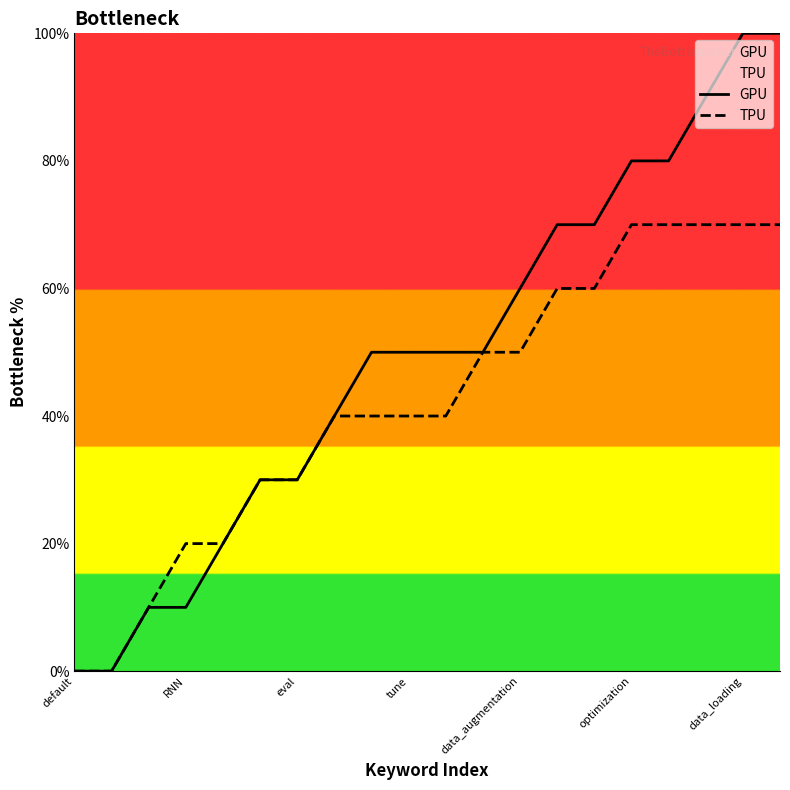

At which category does the chart reach its minimum across all series?

default